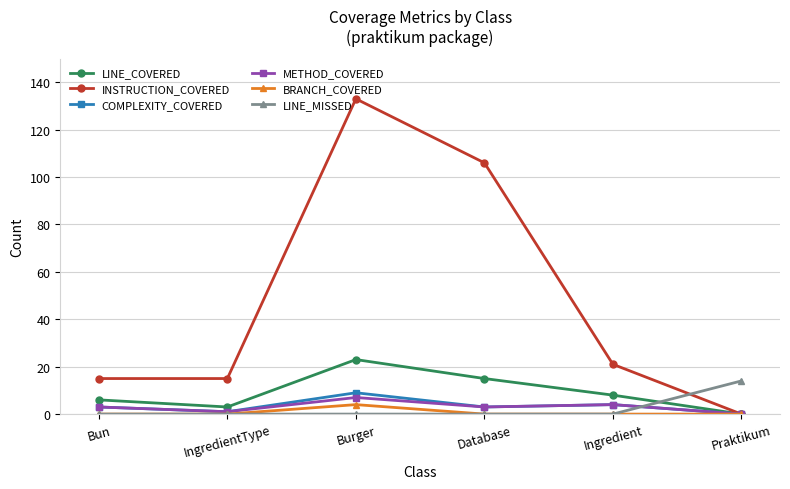

The value of METHOD_COVERED at Bun is 3. True or false?

True